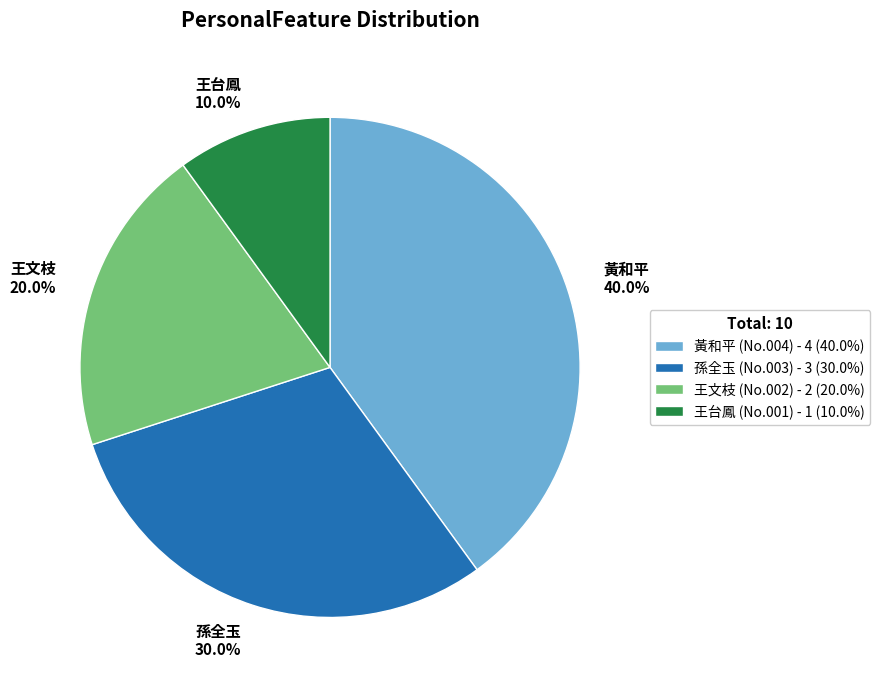

To the nearest percent, what is the difference between the 黃和平 and 王文枝 slice percentages?

20%